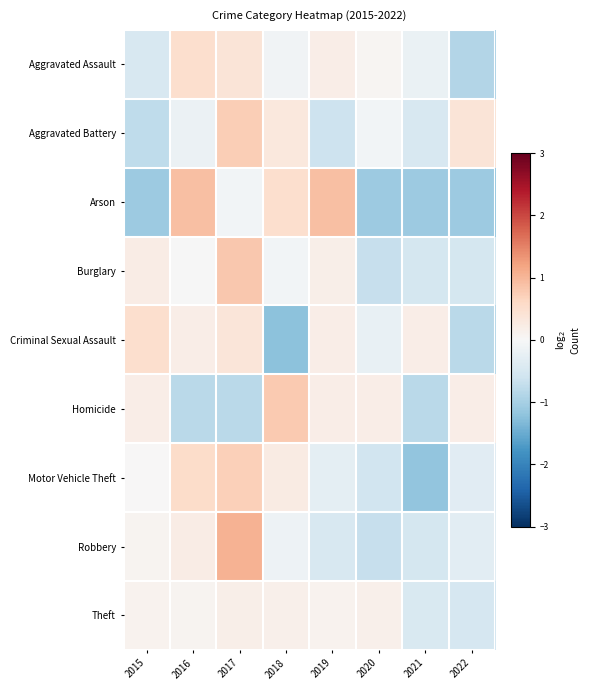

What is the total value across all series at 2019?

0.4